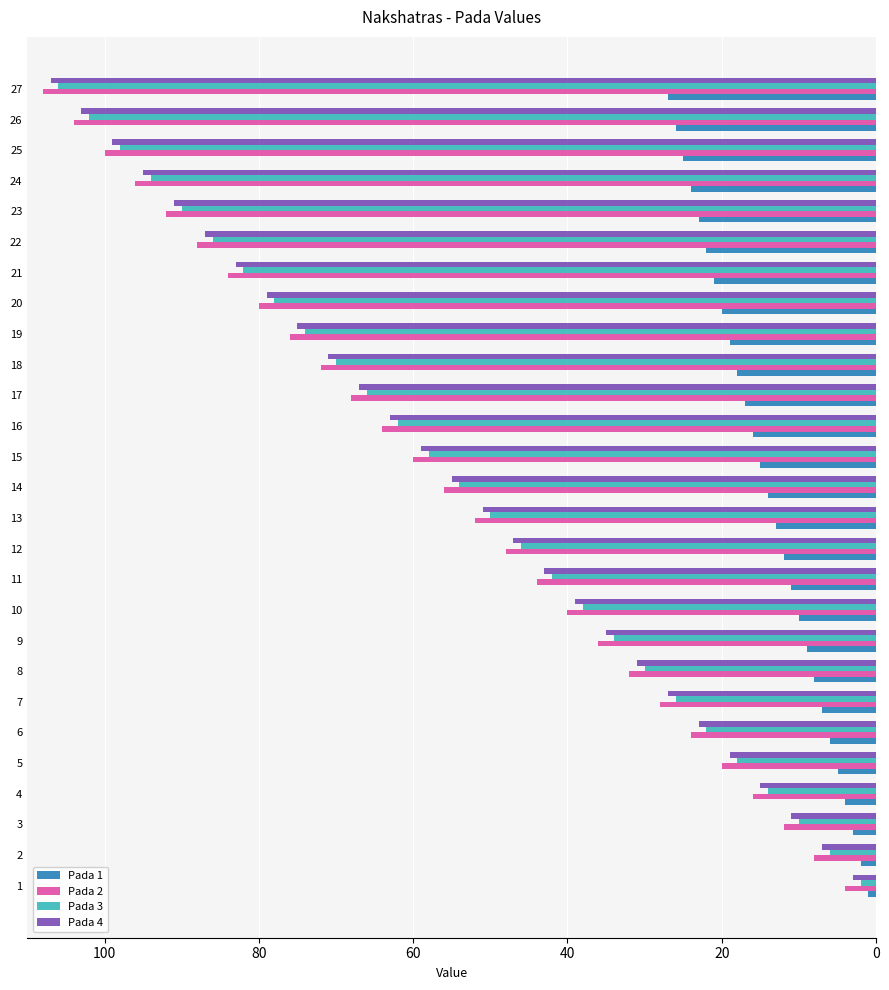

What is the maximum value shown in the chart?

108